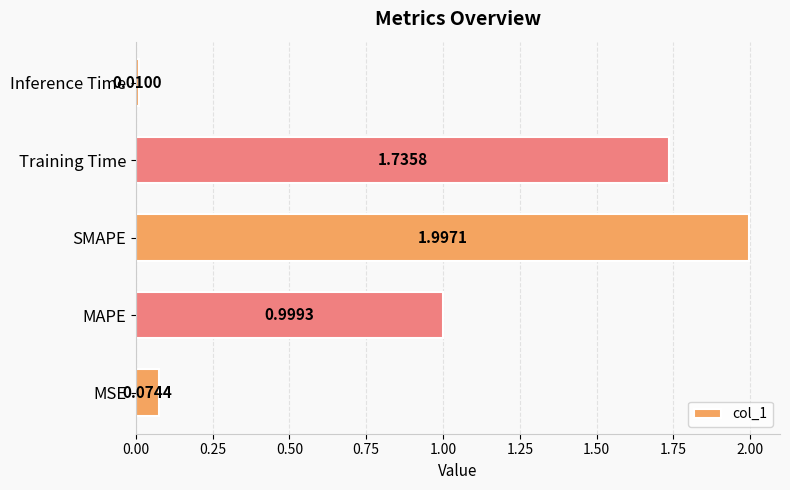

Rank the categories by value from lowest to highest.

Inference Time, MSE, MAPE, Training Time, SMAPE